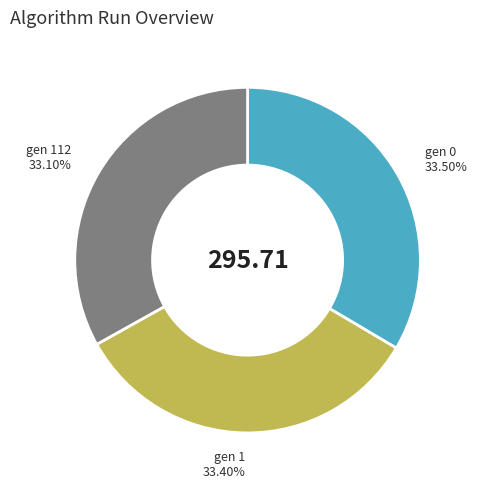

How much of the chart is everything except gen 0?

66.5%